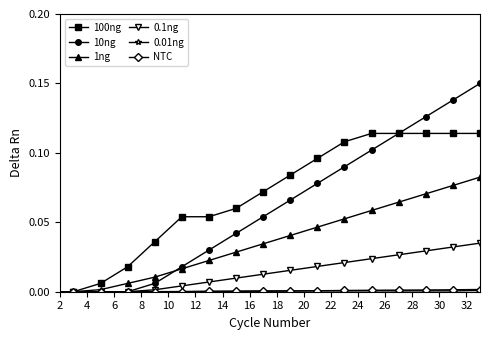

Which series has the largest total across all categories?

100ng